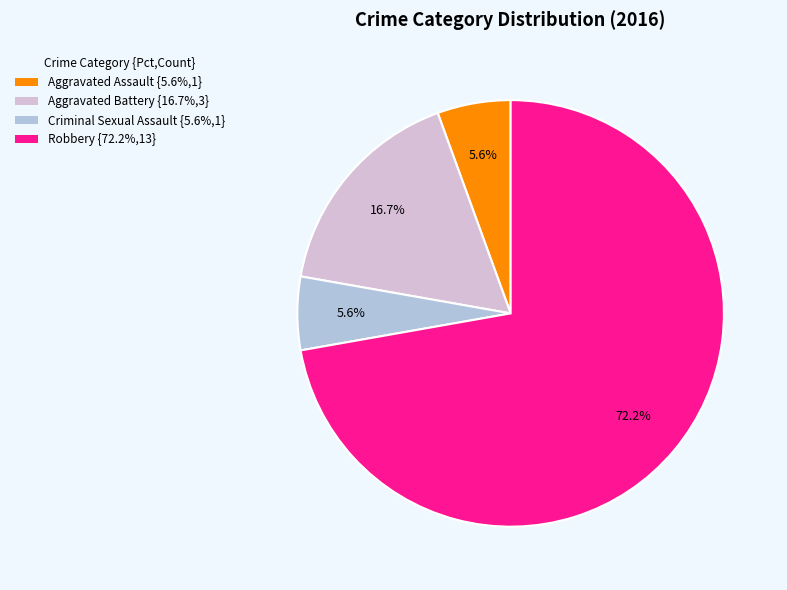

Is the sum of Aggravated Battery {16.7%,3} and Aggravated Assault {5.6%,1} greater than half?

No